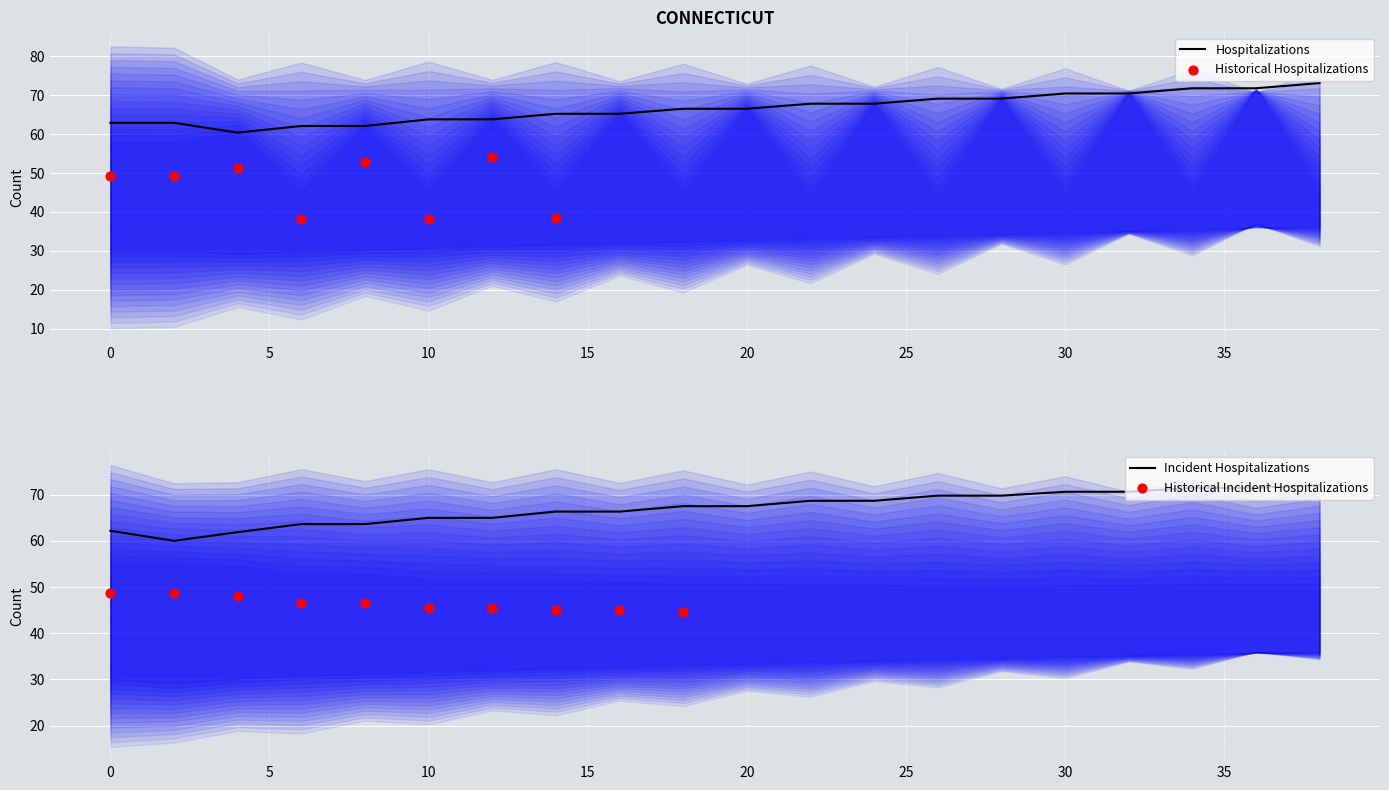

What is the total value across all series at 1?

265.6